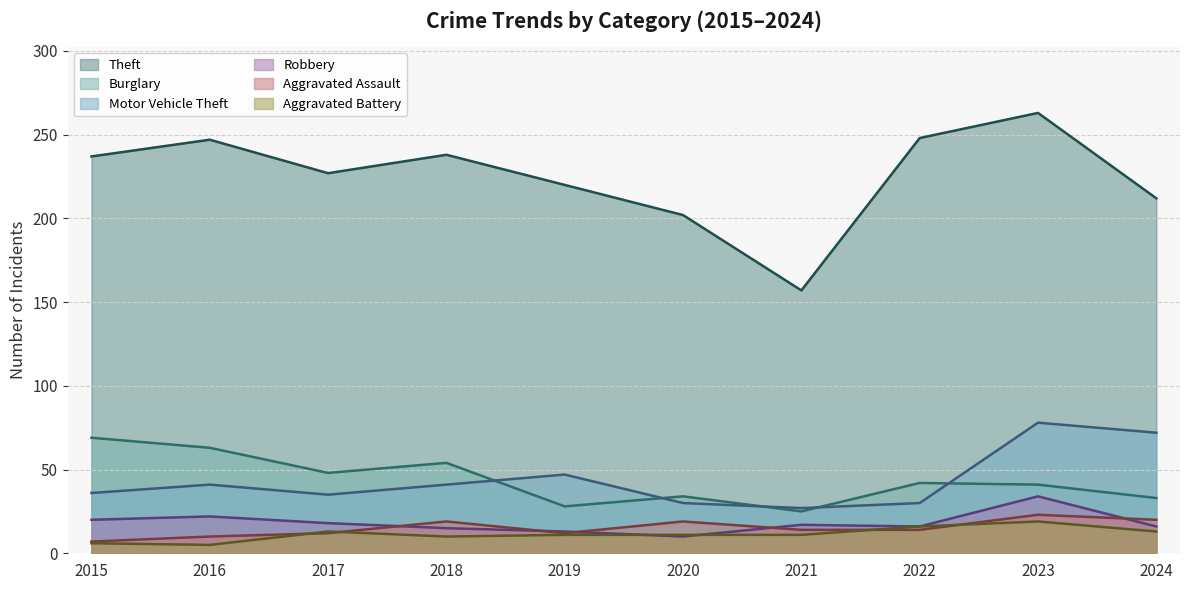

How many lines are shown in the chart?

6